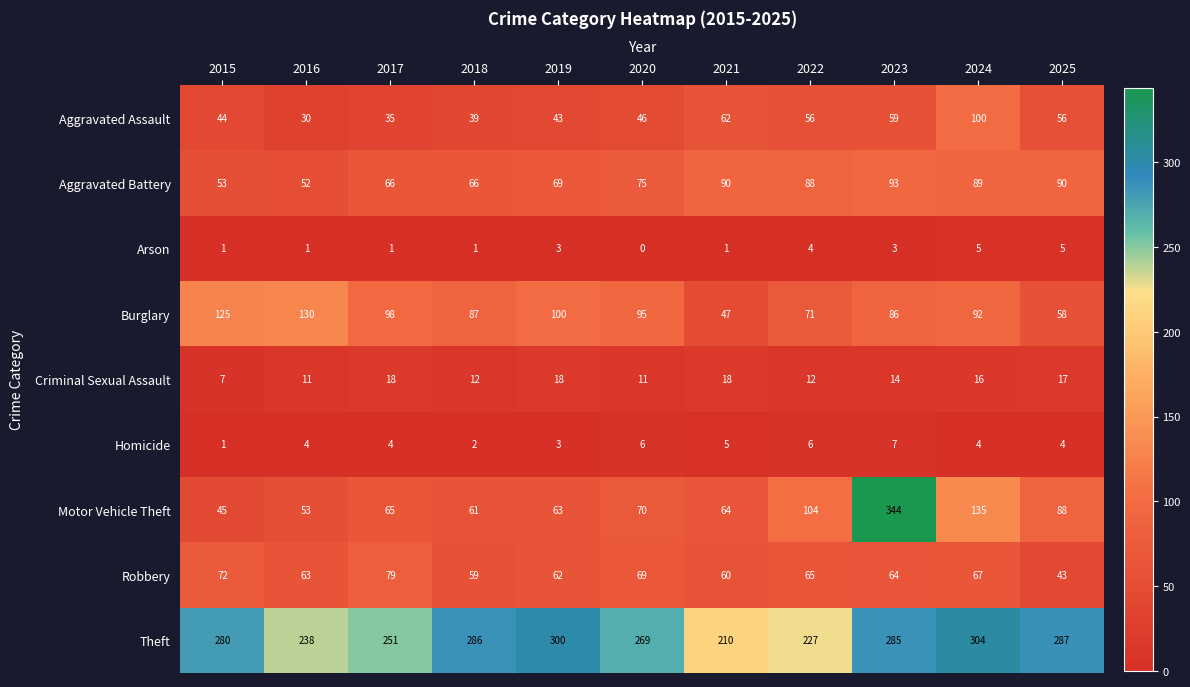

What is the greatest value displayed?

344